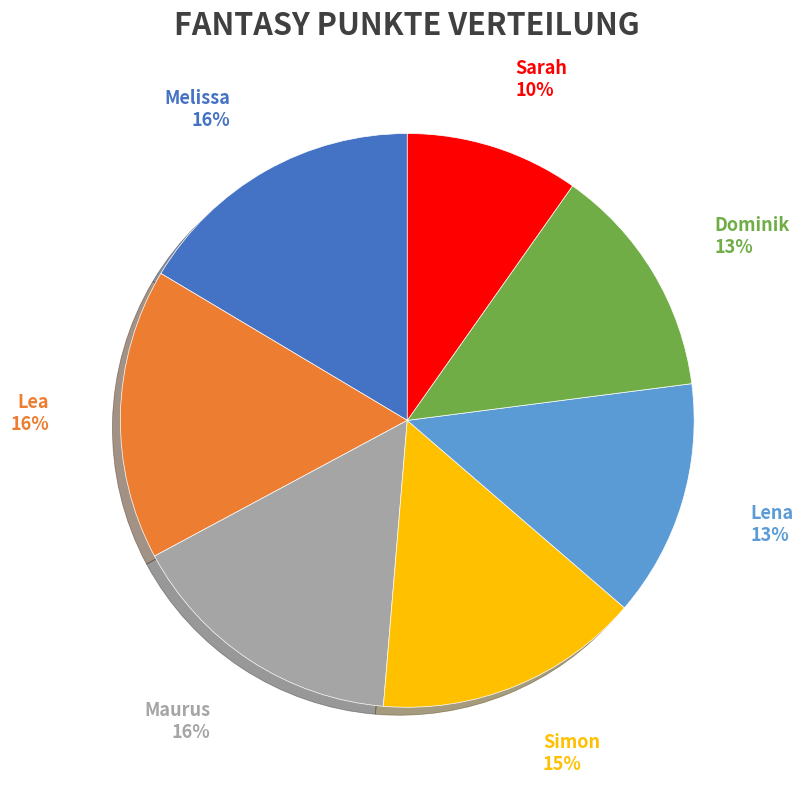

To the nearest percent, what portion does Dominik represent?

13%